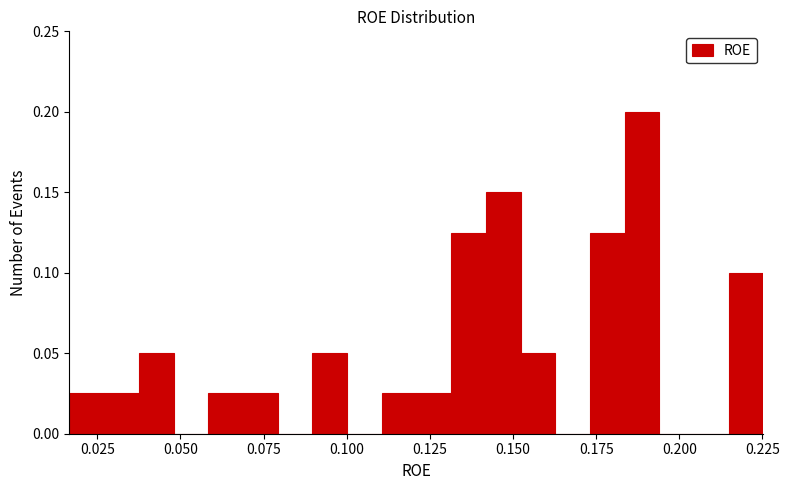

Read against the x-axis, roughly where is the centre of the tallest bar?

0.190